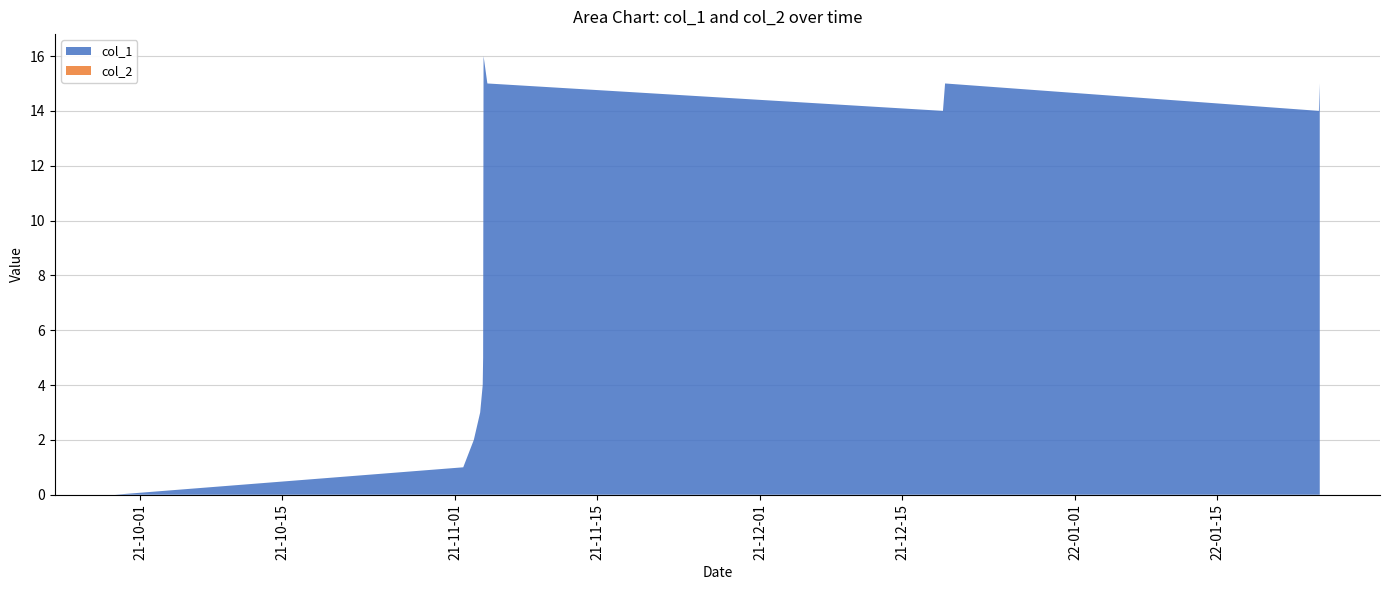

Reading left to right, transcribe all the data shown in this chart.

col_1: 0=0	1=1	2=2	3=3	4=4	5=5	6=16	7=15	8=14	9=15	10=14	11=15
col_2: 0=0	1=0	2=0	3=0	4=0	5=0	6=0	7=0	8=0	9=0	10=0	11=0